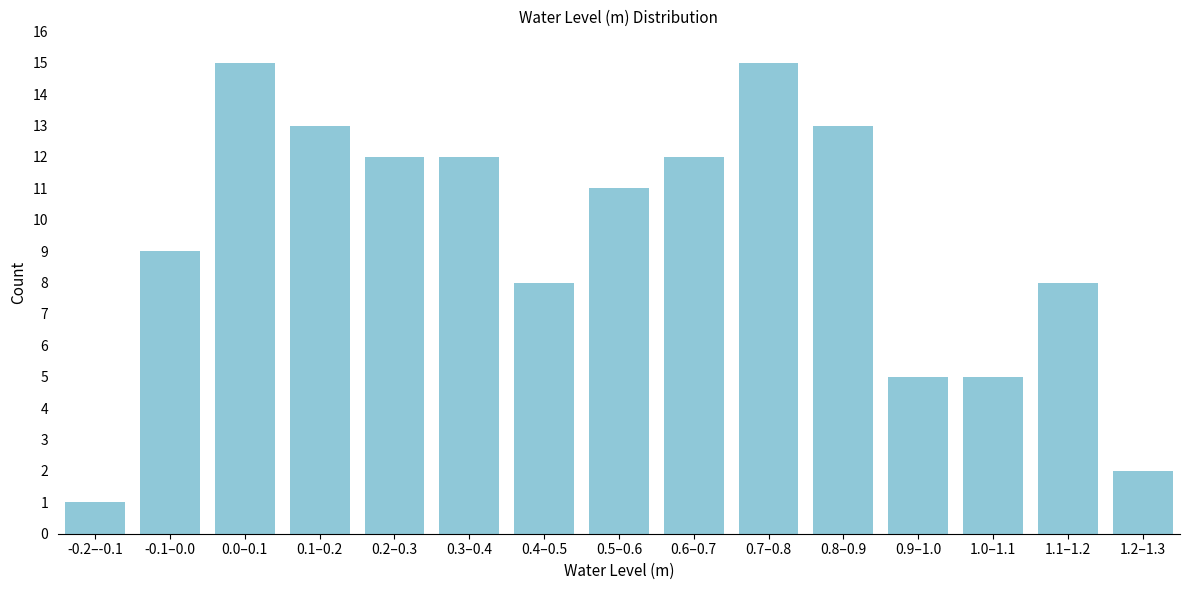

Reading left to right, transcribe all the data shown in this chart.

-0.2–-0.1=1	-0.1–0.0=9	0.0–0.1=15	0.1–0.2=13	0.2–0.3=12	0.3–0.4=12	0.4–0.5=8	0.5–0.6=11	0.6–0.7=12	0.7–0.8=15	0.8–0.9=13	0.9–1.0=5	1.0–1.1=5	1.1–1.2=8	1.2–1.3=2